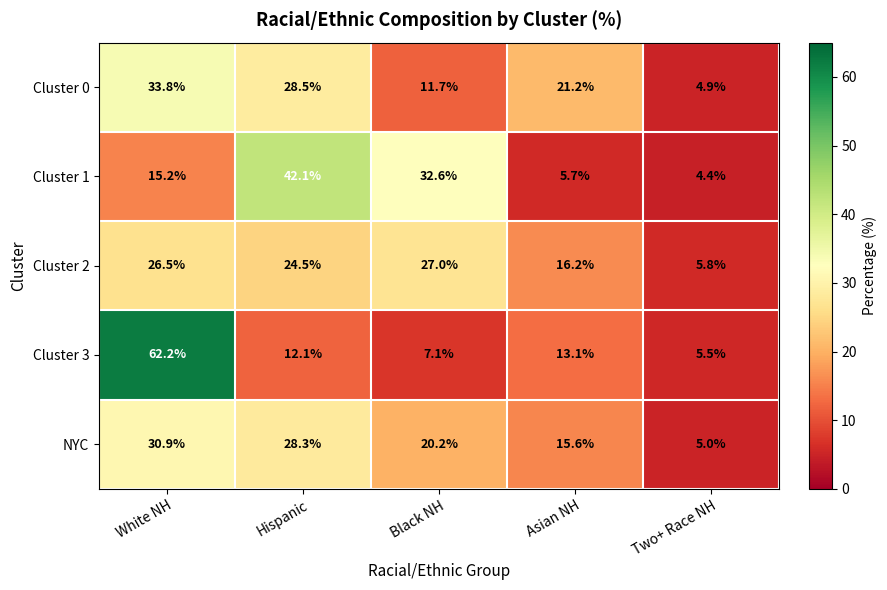

Is it true that Cluster 2 equals 26.5 at White NH?

True